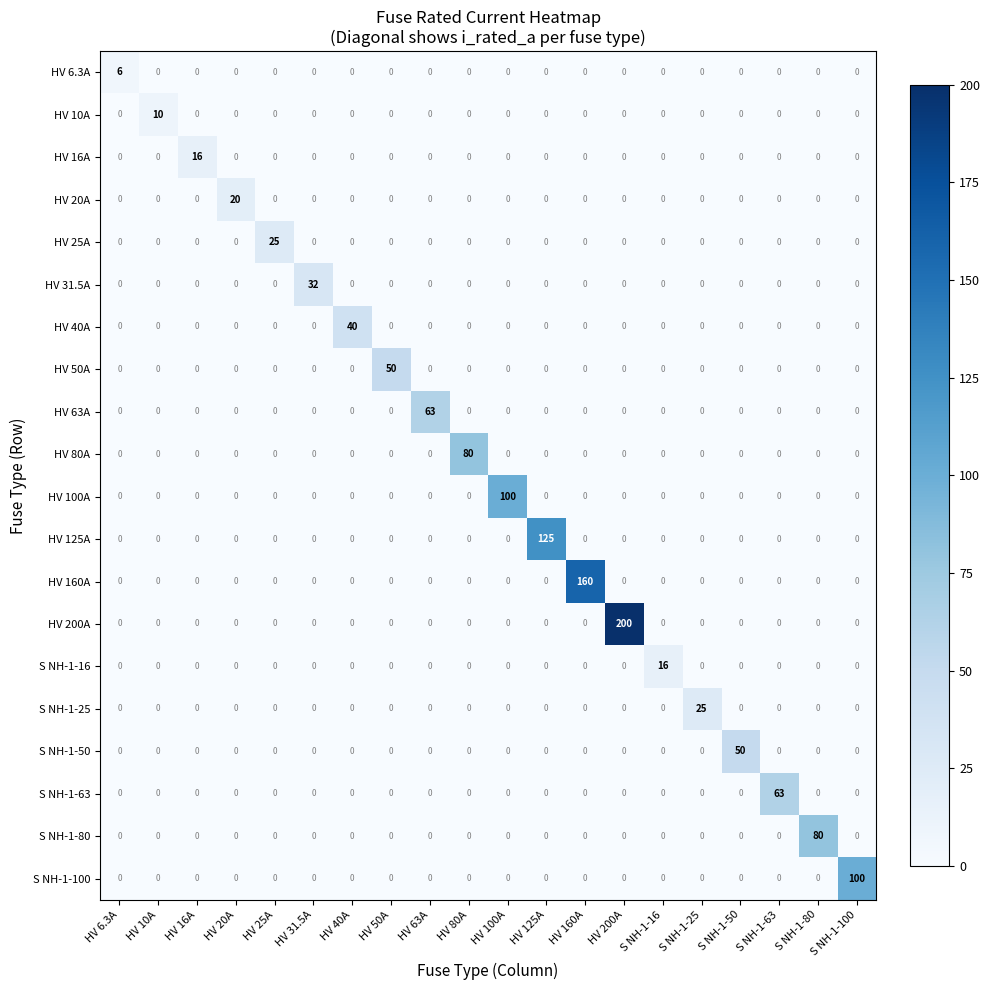

What is the spread (max minus min) of values at HV 40A?

40